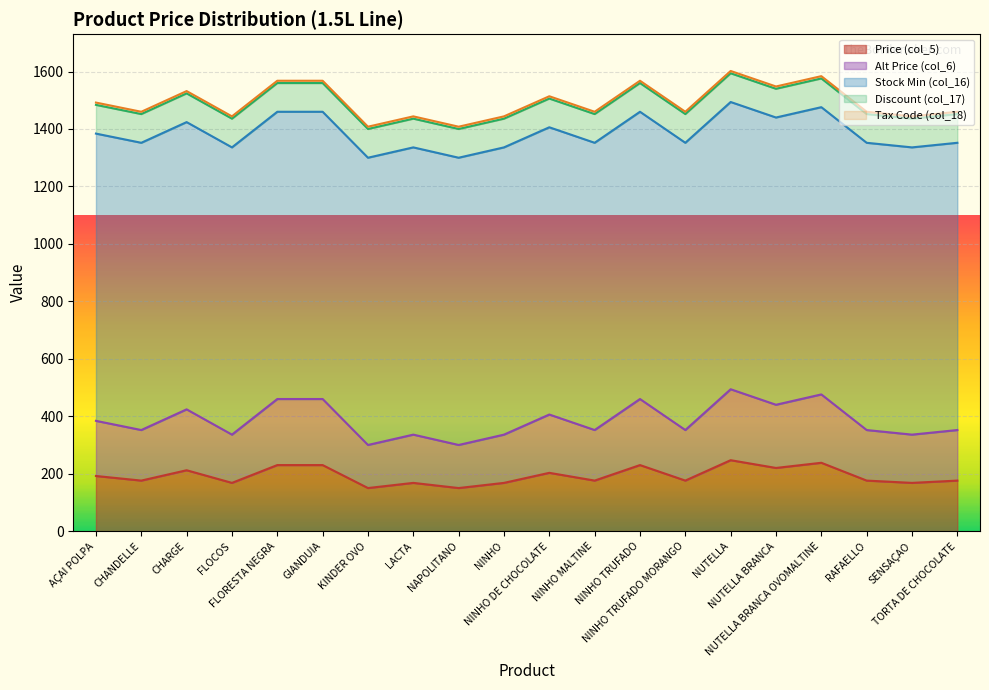

What is the greatest value displayed?

1000